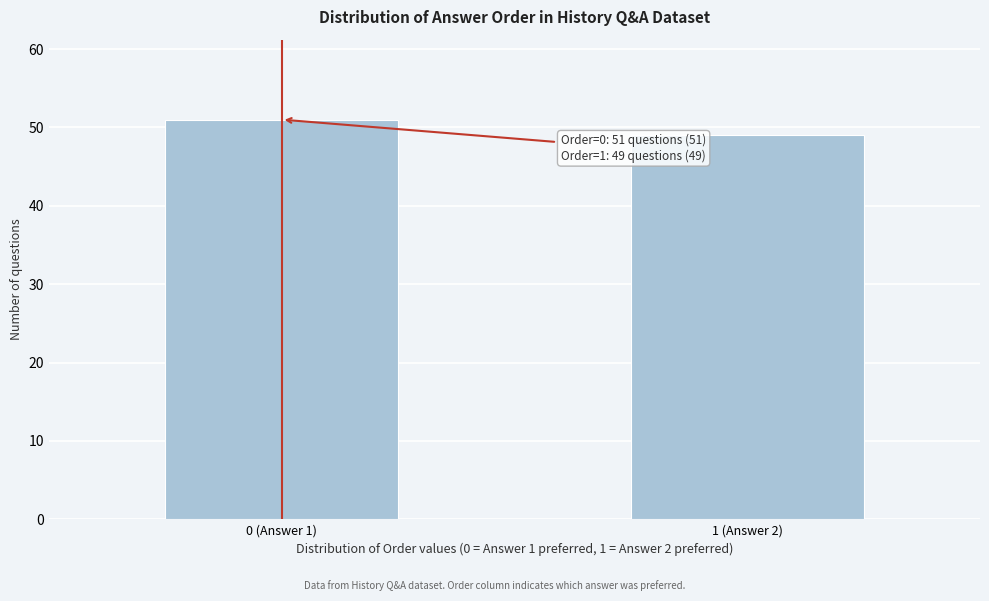

Reading left to right, extract all data points from this chart.

0 (Answer 1)=51	1 (Answer 2)=49